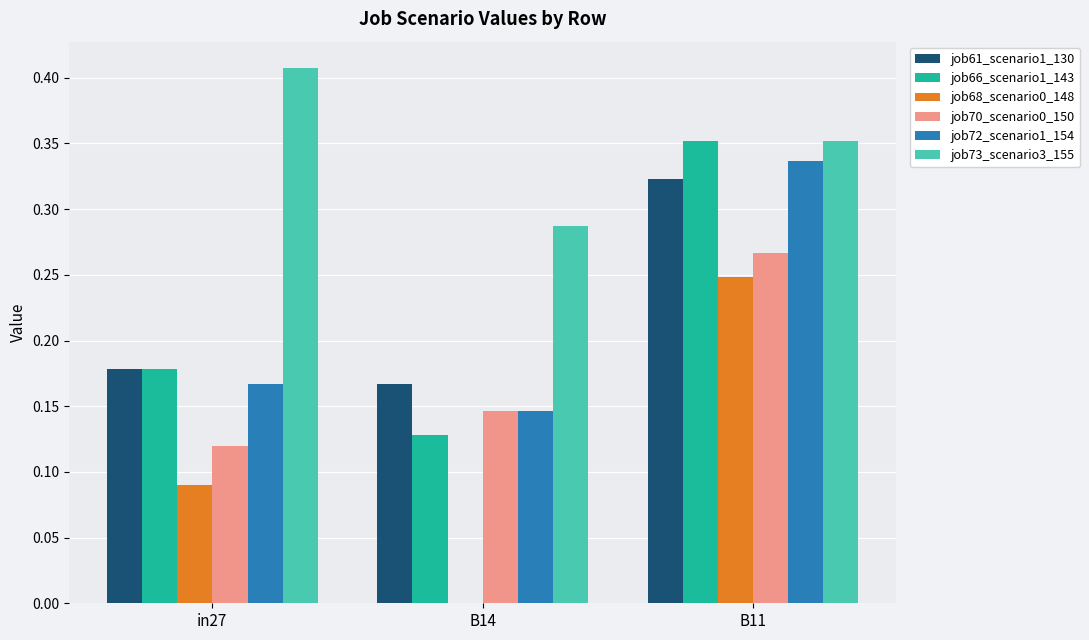

How many data points does each series have?

3